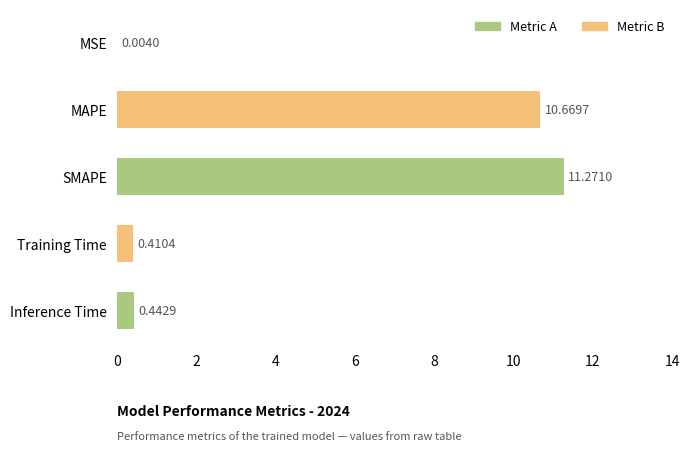

Where is the data nearest to the value 5?

Inference Time